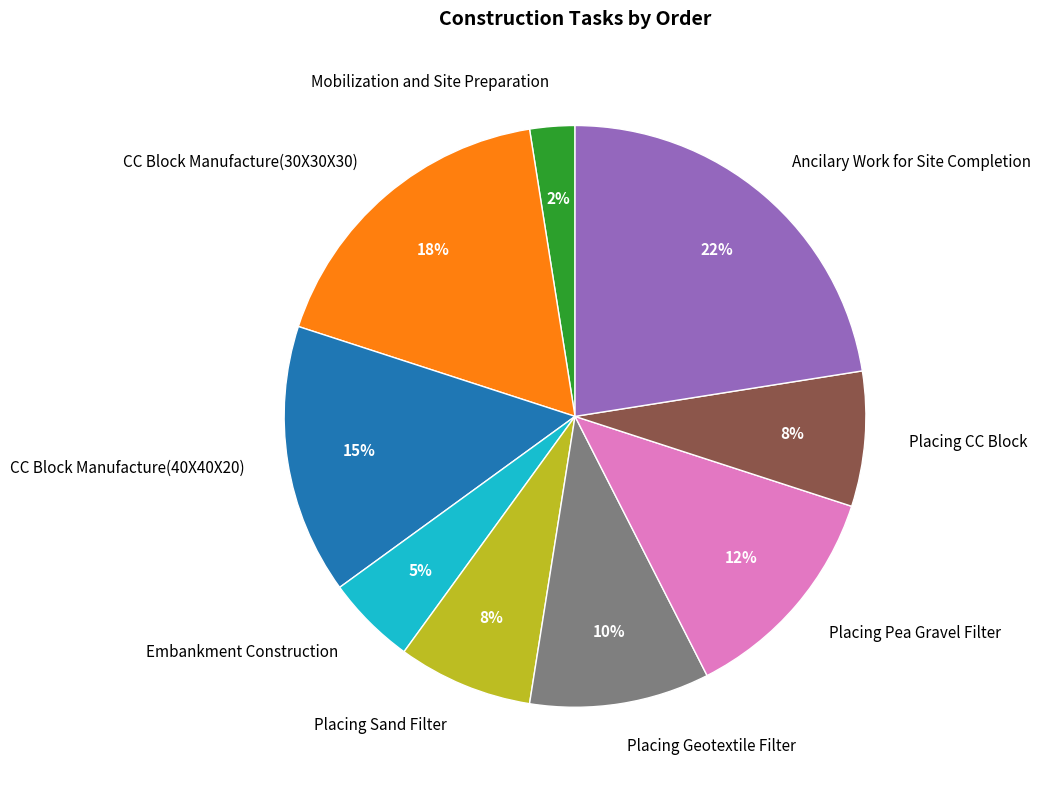

Count the number of slices in the pie.

9